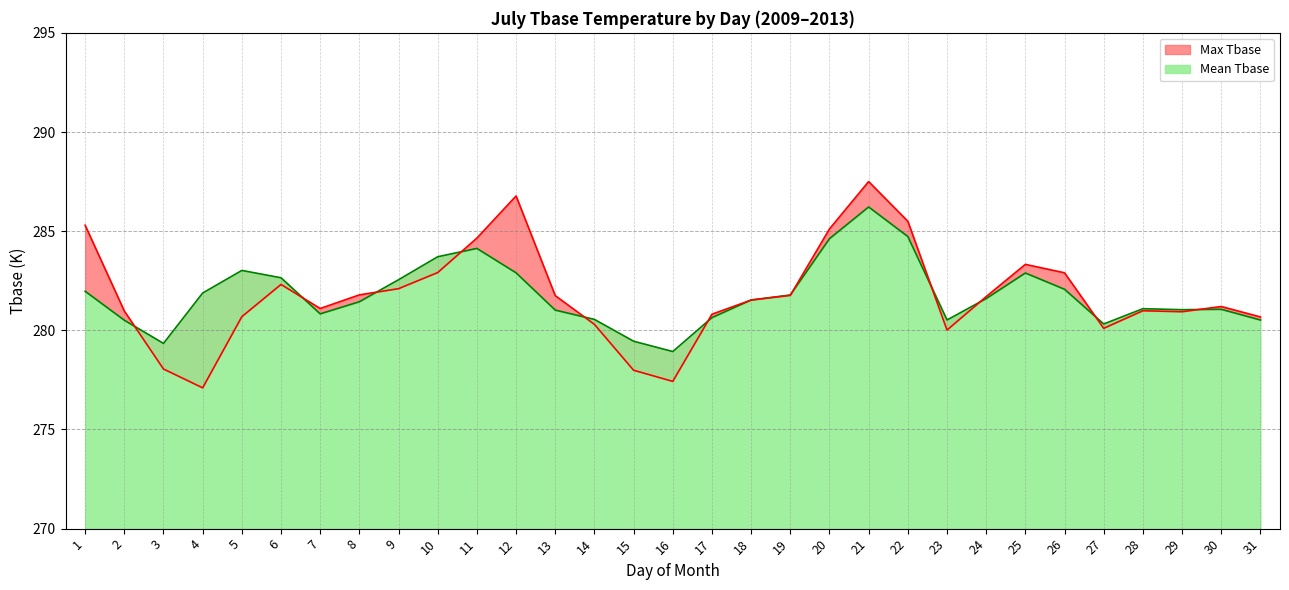

What is the approximate value of Max Tbase at 1?

285.3